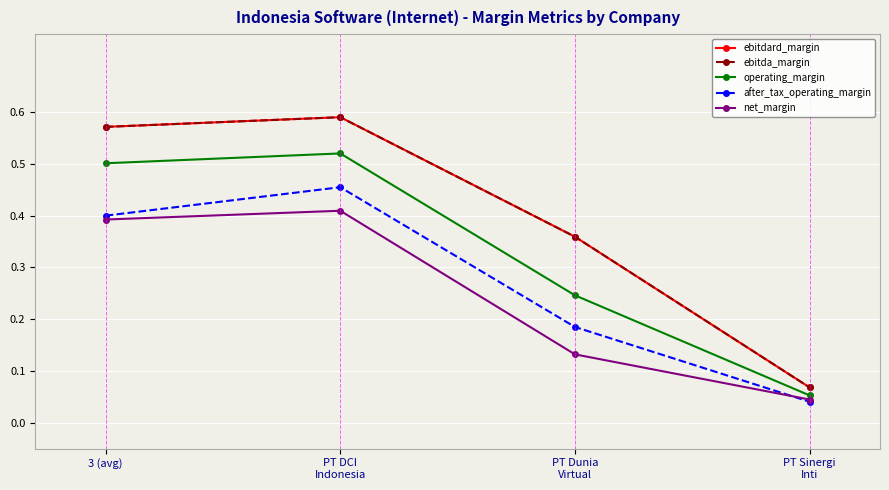

Does the chart have visible grid lines?

Yes